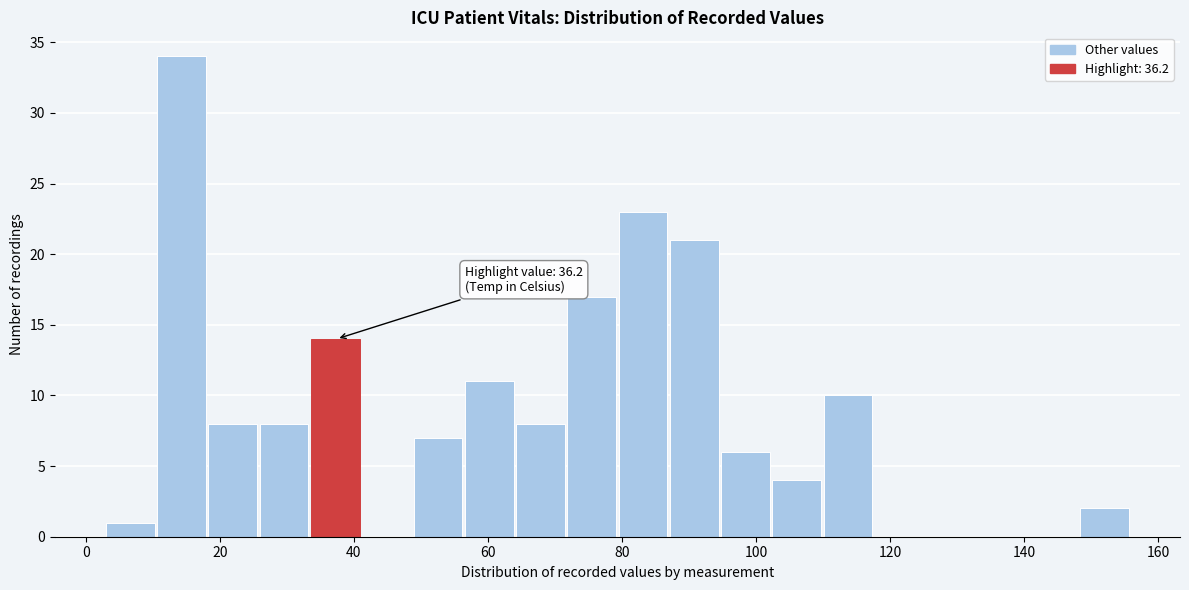

Around what value on the x-axis is the tallest bar? Give the approximate position of its centre, as read against the axis.

14